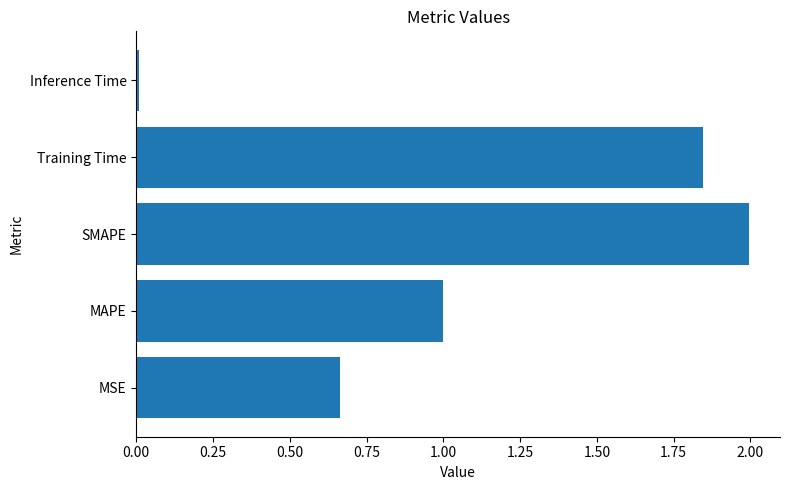

What is the difference between the maximum and minimum values?

2.0